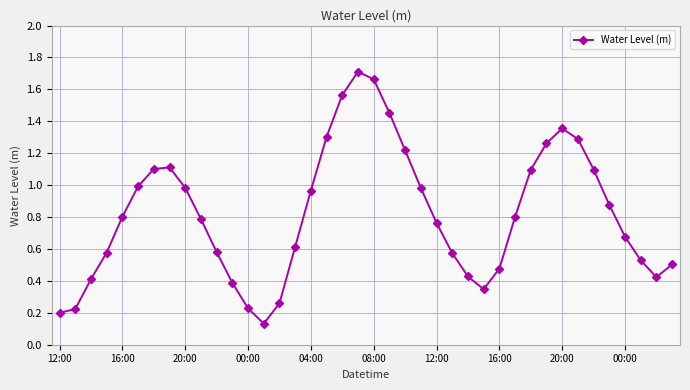

What is the sum of all values?

32.8